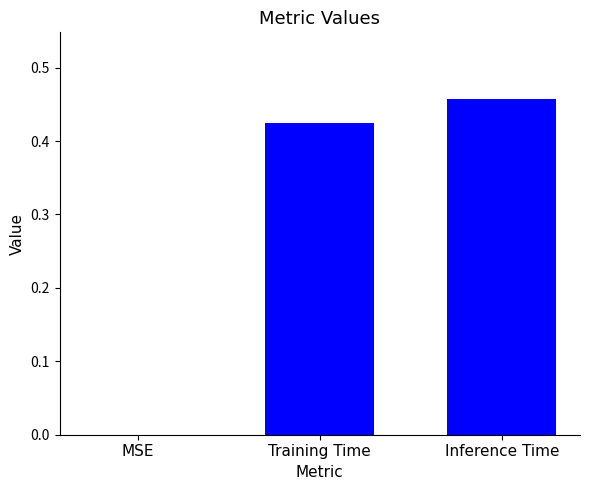

What is the change in value from MSE to Inference Time?

+0.5